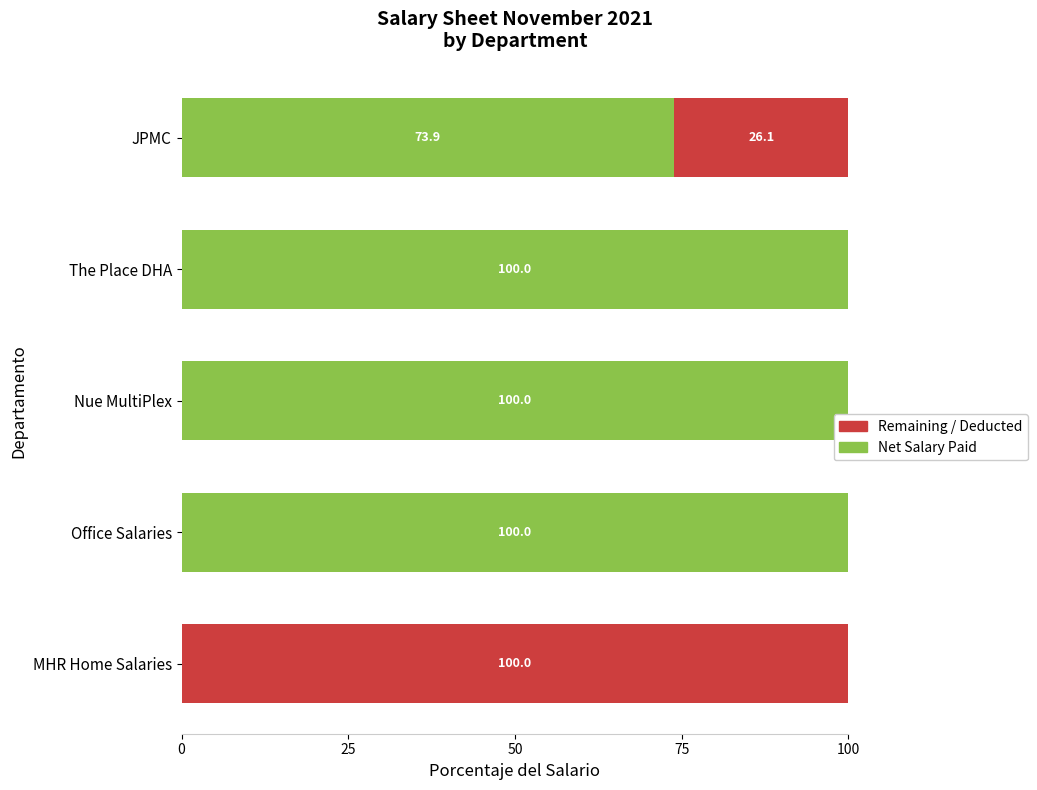

What is the total value across all series at JPMC?

100.0